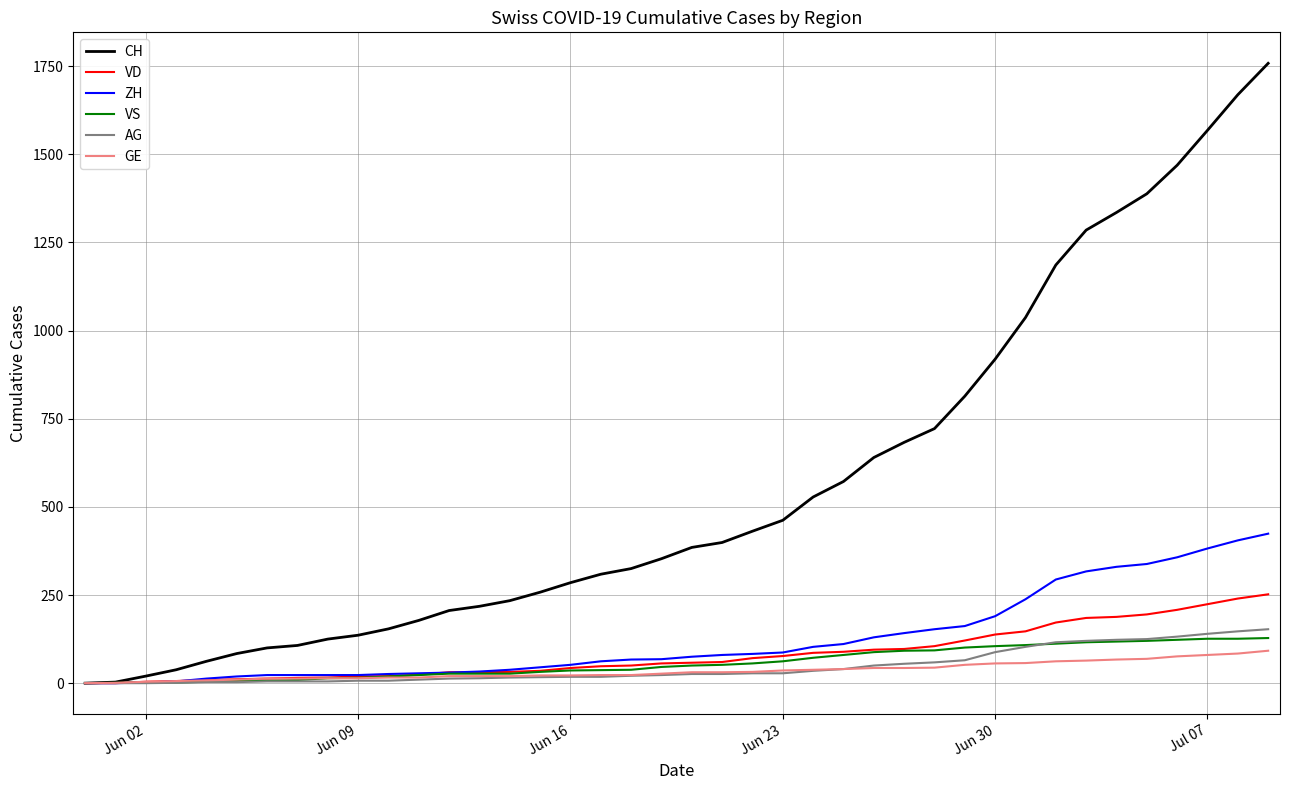

Which series has the largest total across all categories?

CH